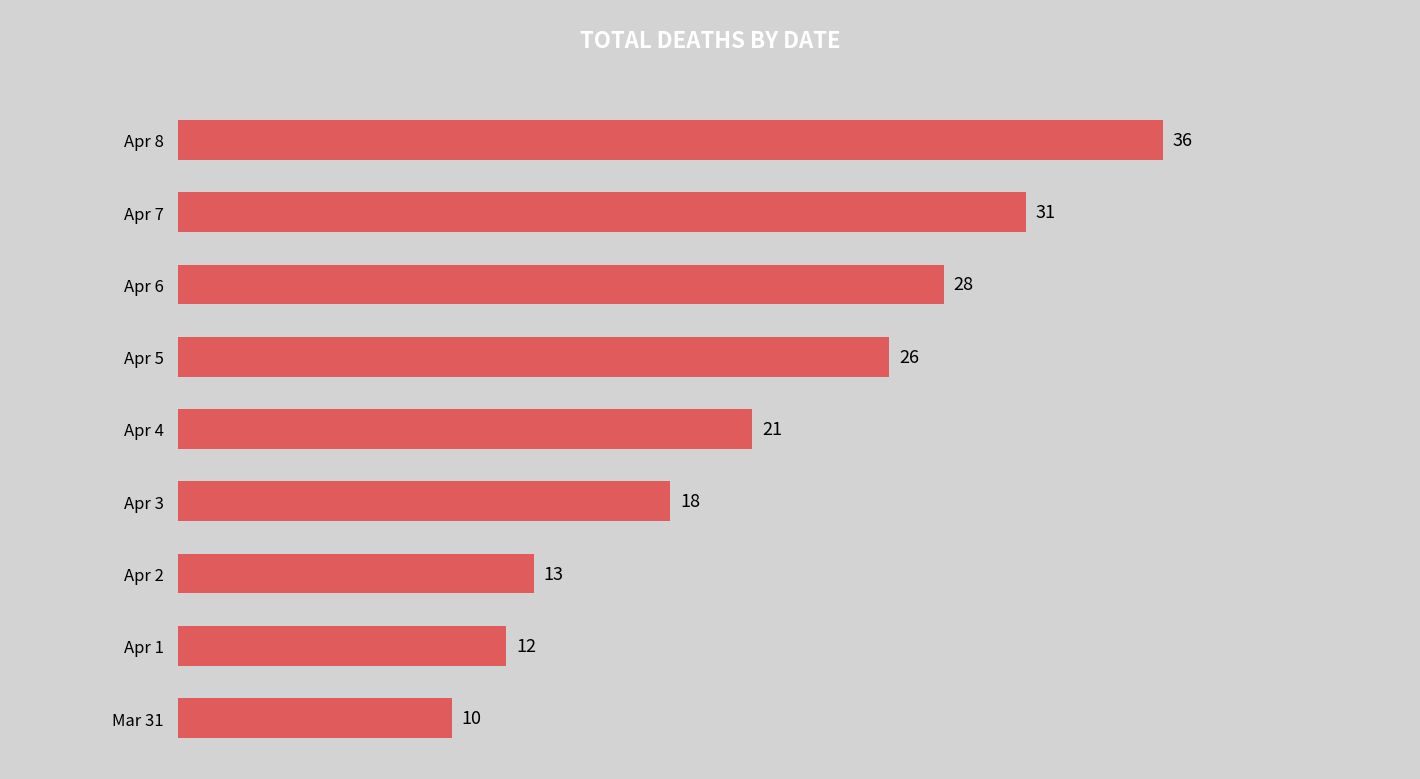

Read the value at Apr 6, to the nearest 5.

30